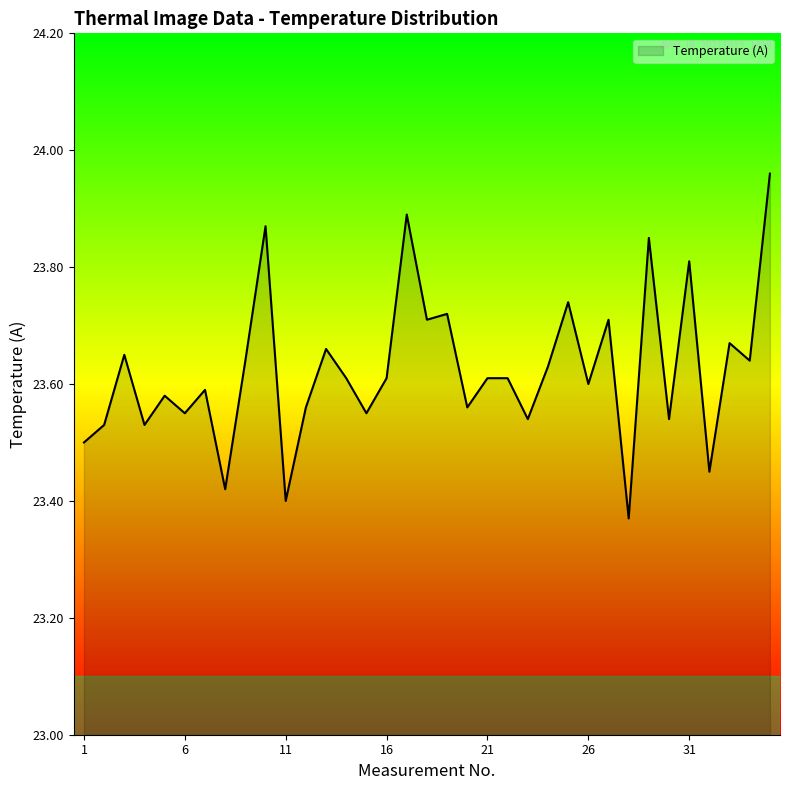

Does the chart have visible grid lines?

No